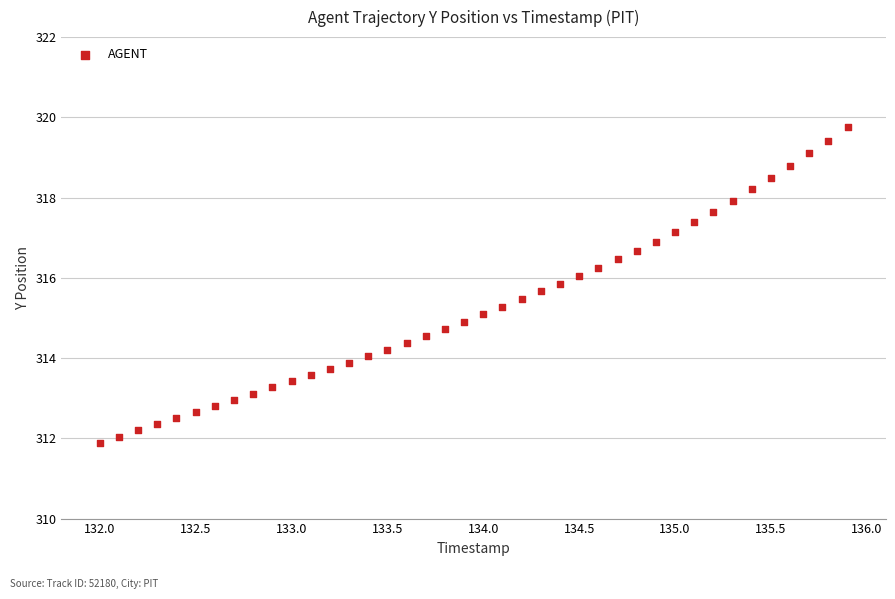

What is the range of Y values (max minus min)?

7.9